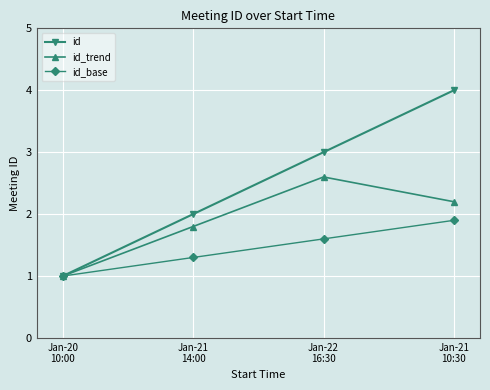

Which series changed the most between Jan-22
16:30 and Jan-21
10:30?

id